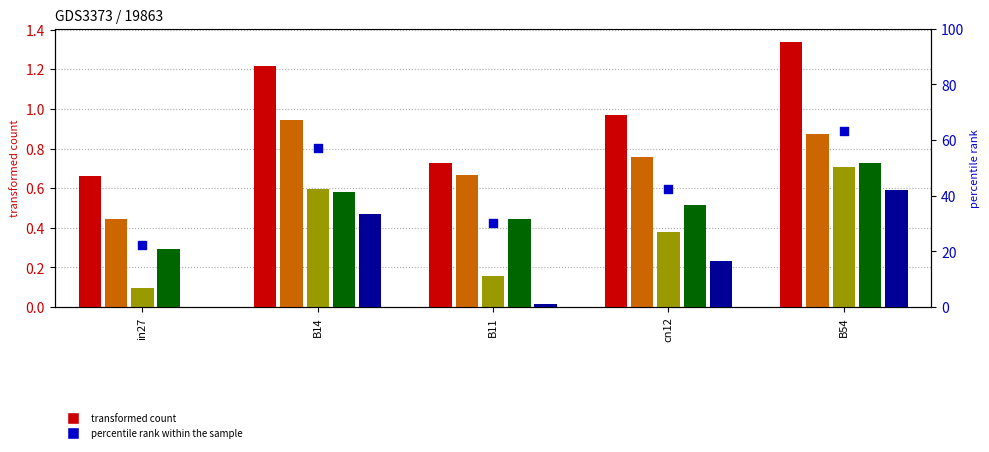

At how many categories does at least one series exceed 20?

5